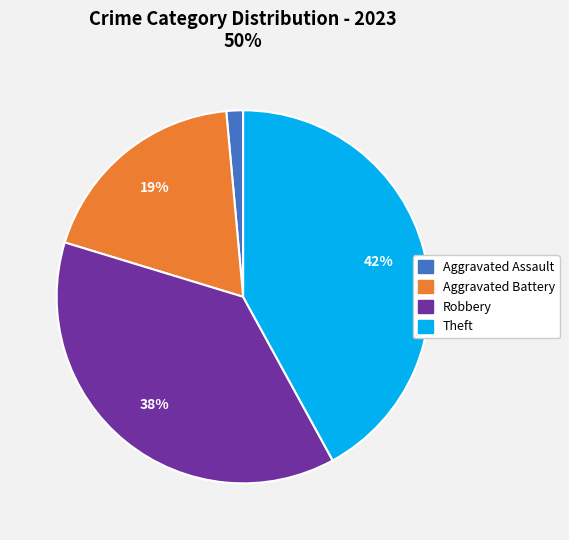

Count the number of slices in the pie.

4